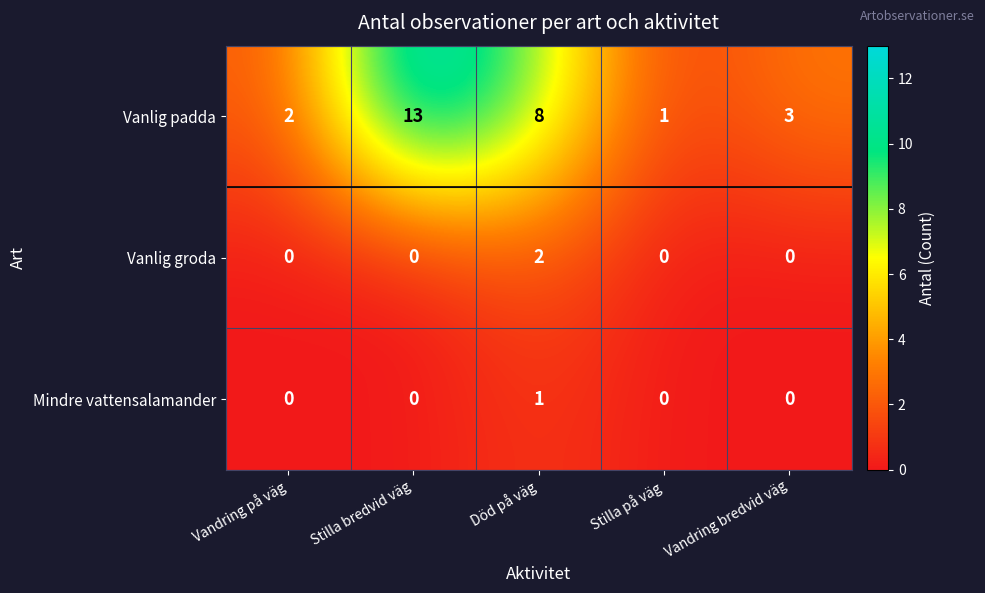

What is the total value across all series at Stilla på väg?

1